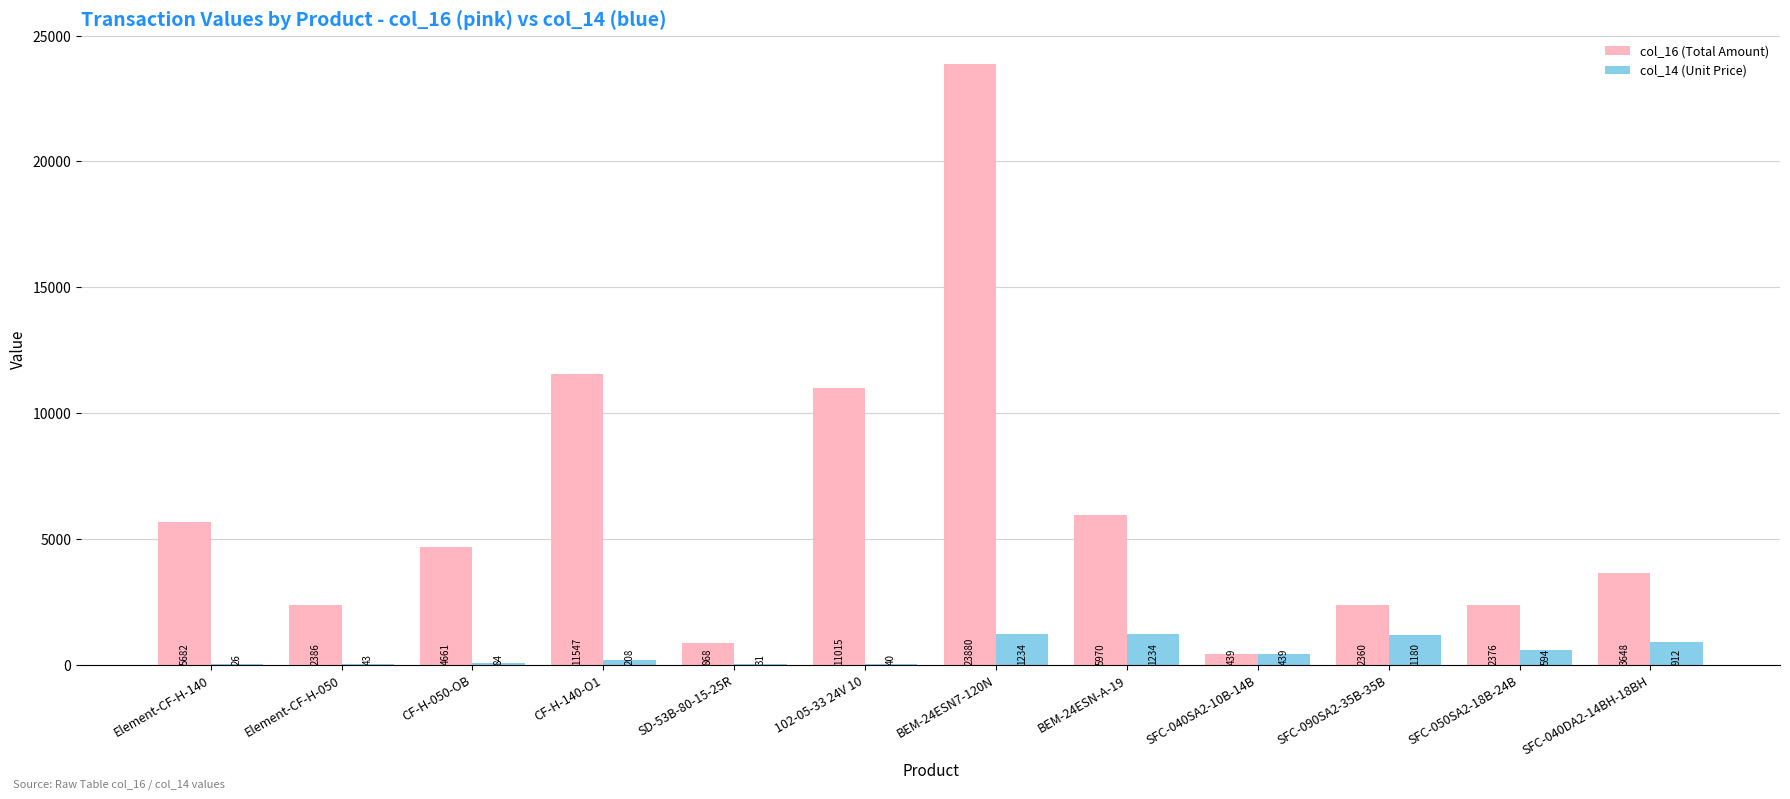

What is the total value across all series at SFC-040SA2-10B-14B?

878.0